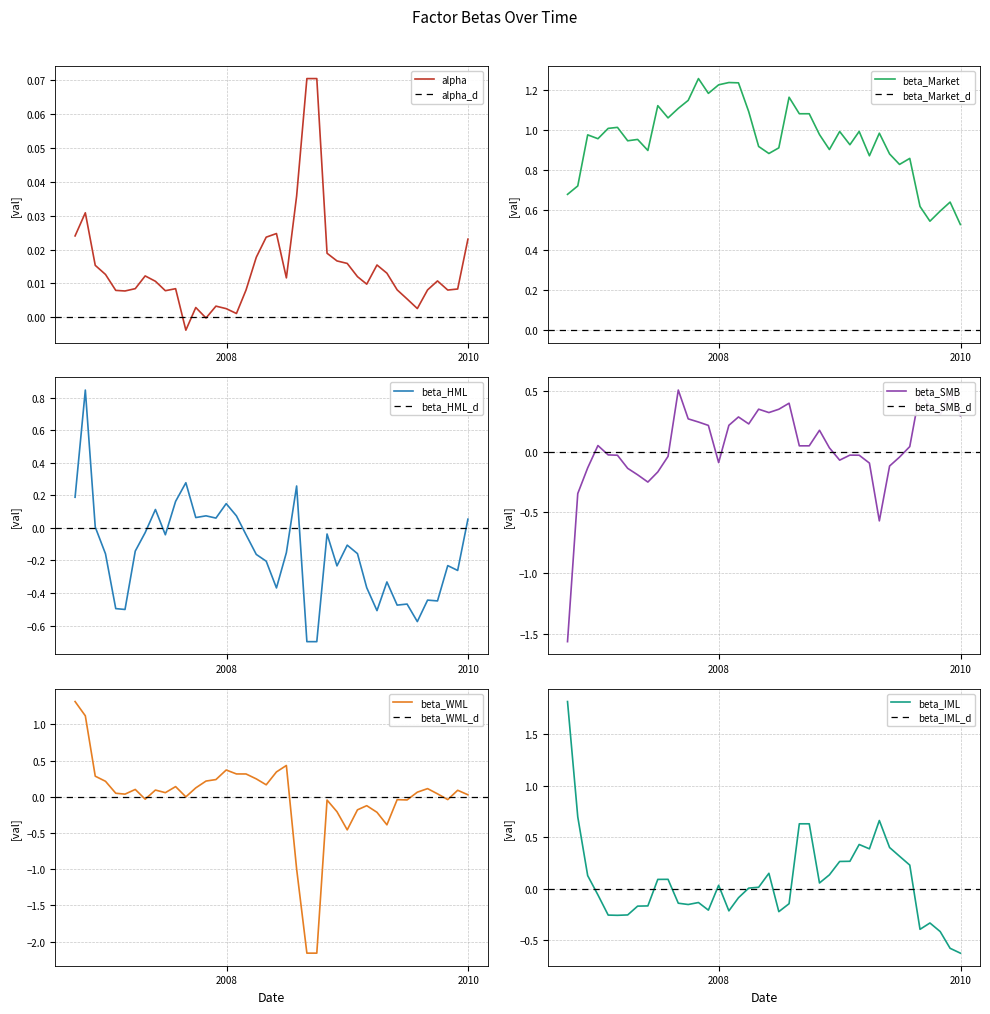

Is it true that beta_IML equals -0.1 at 2008-02-29?

True